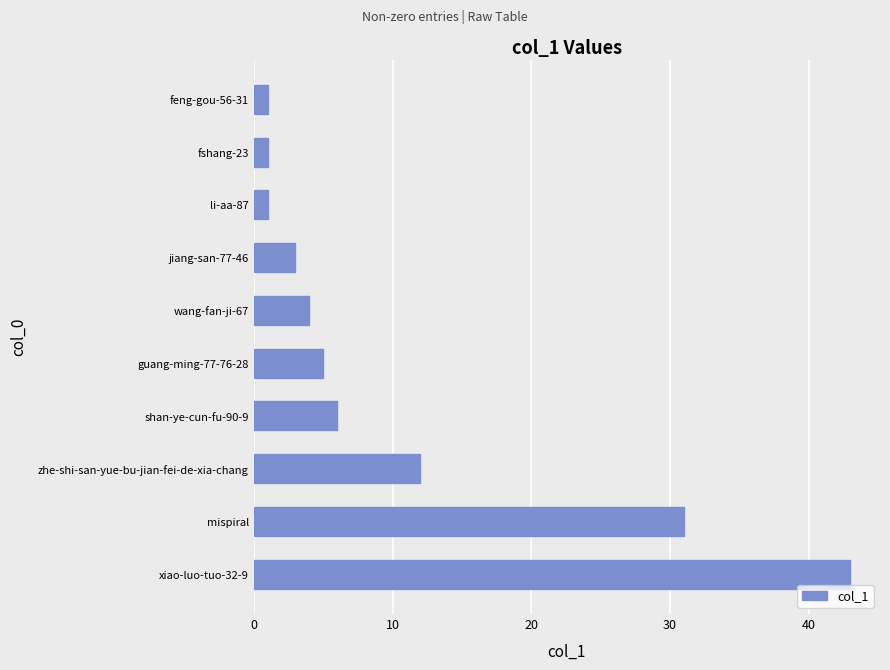

At which label is the value closest to 22?

mispiral